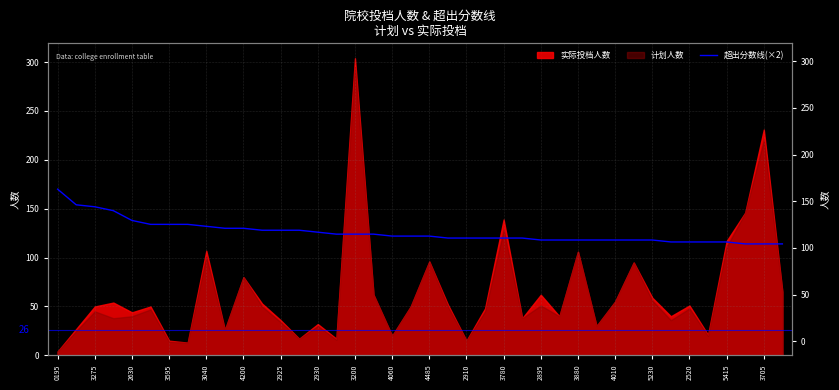

Approximately how many times larger is the value at 35 compared to 29?

1.0